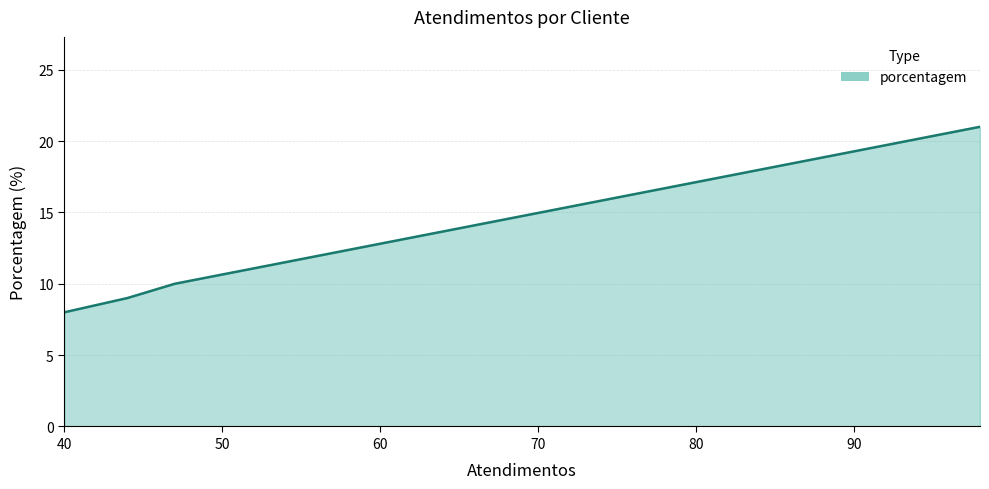

What is the sum of all values?

48